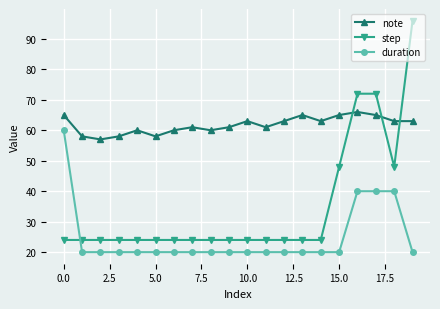

List the series in order of their overall mean, highest first.

note, step, duration